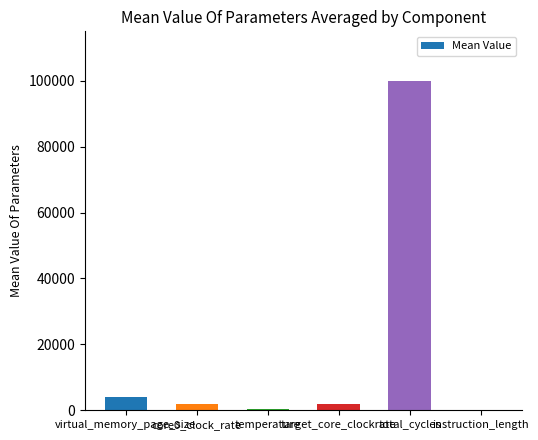

What is the maximum value shown in the chart?

100000